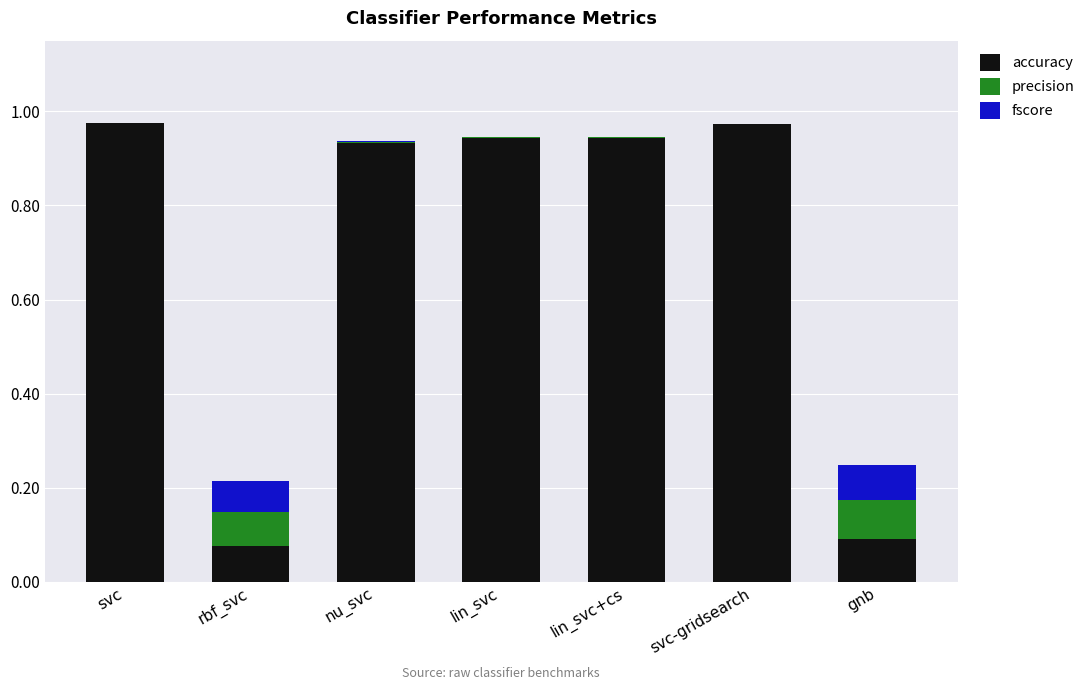

True or false: accuracy has a value of 1.6 at svc.

False